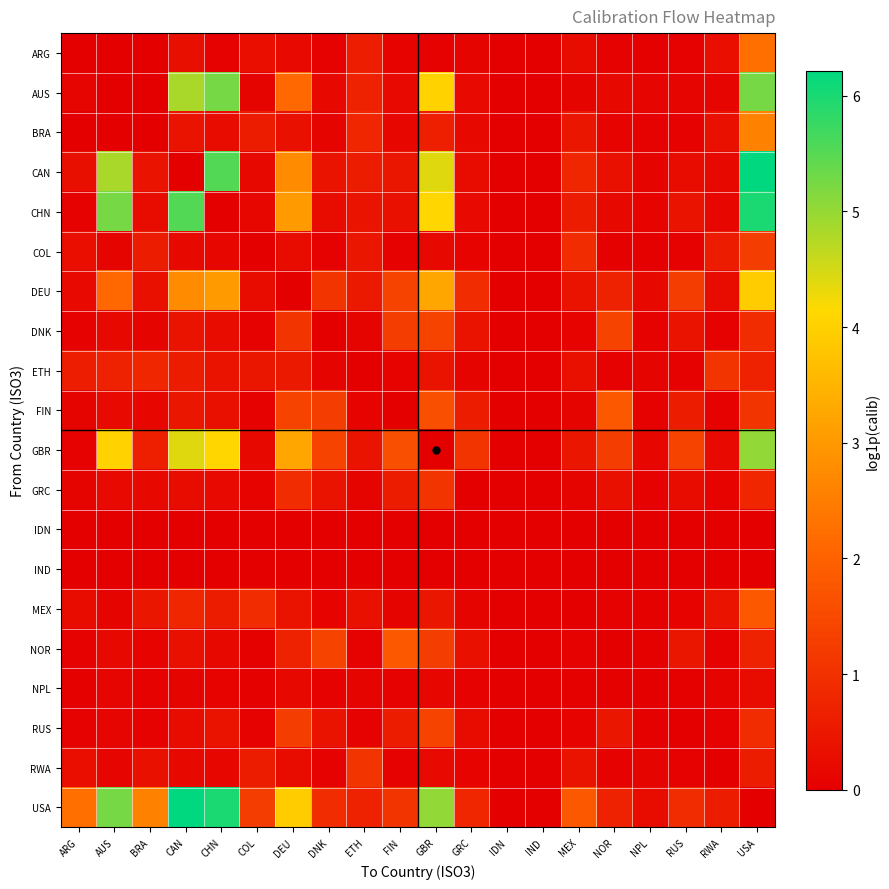

Rank the series by their maximum value, from highest to lowest.

CAN, USA, CHN, AUS, GBR, DEU, BRA, ARG, FIN, MEX, NOR, DNK, RUS, COL, ETH, GRC, RWA, NPL, IDN, IND